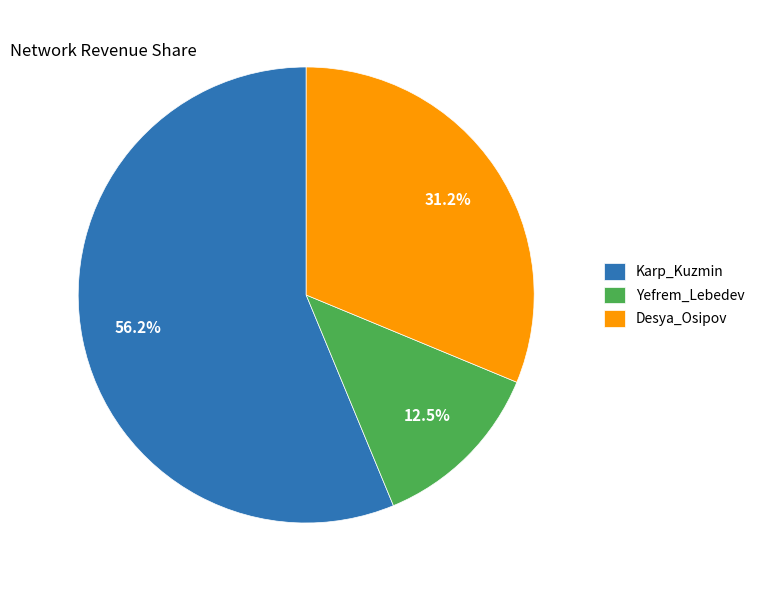

Rank the categories by value from lowest to highest.

Yefrem_Lebedev, Desya_Osipov, Karp_Kuzmin